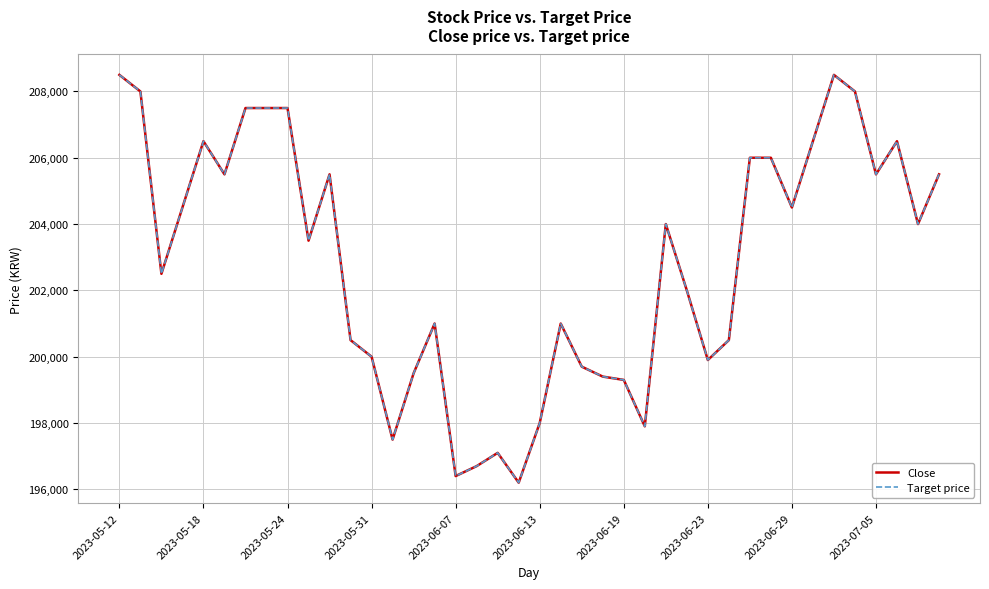

Does the chart have visible grid lines?

Yes